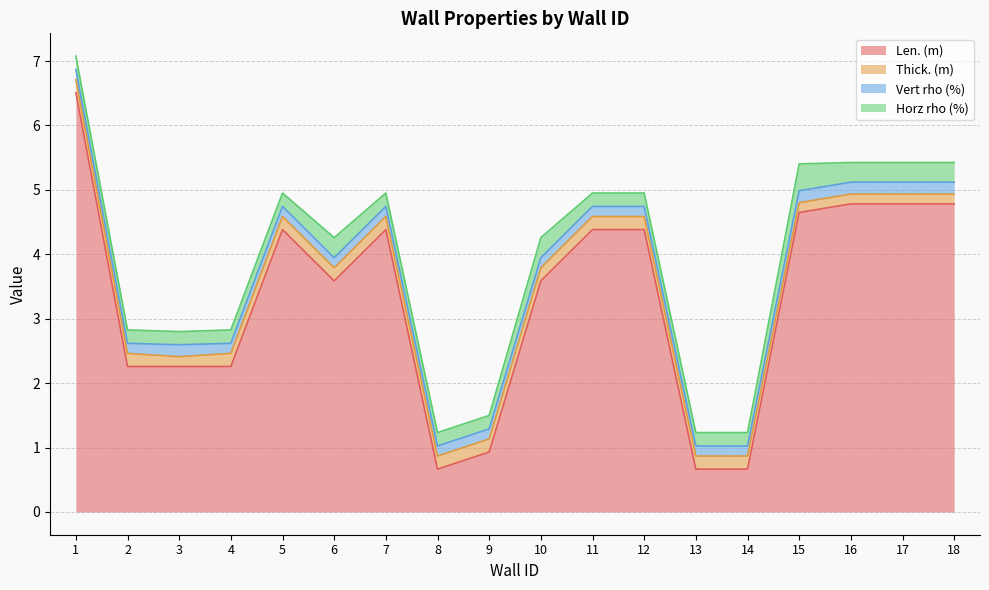

How many Horz rho (%) values are between 0 and 1?

18